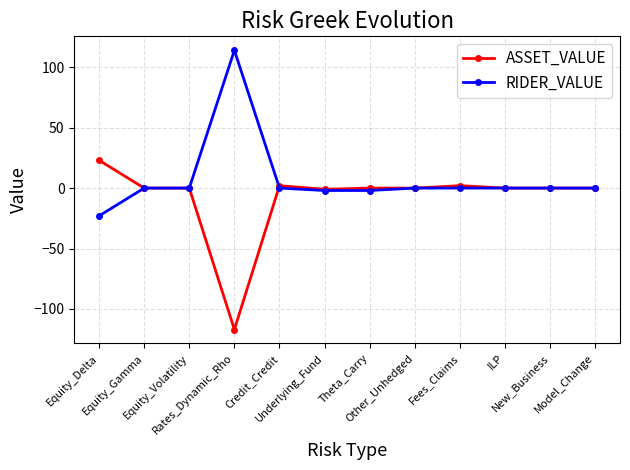

Is it true that RIDER_VALUE equals 75 at Fees_Claims?

False